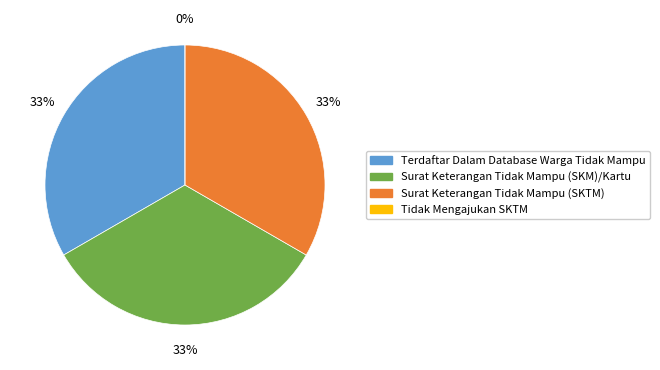

Count the number of slices in the pie.

4